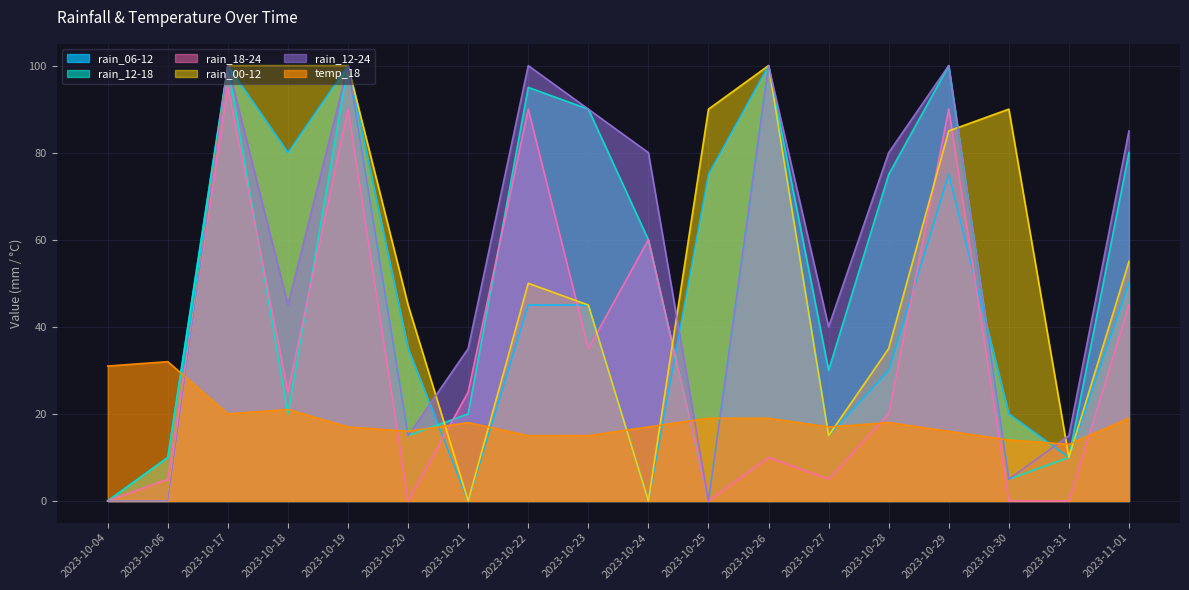

Does the chart have visible grid lines?

Yes